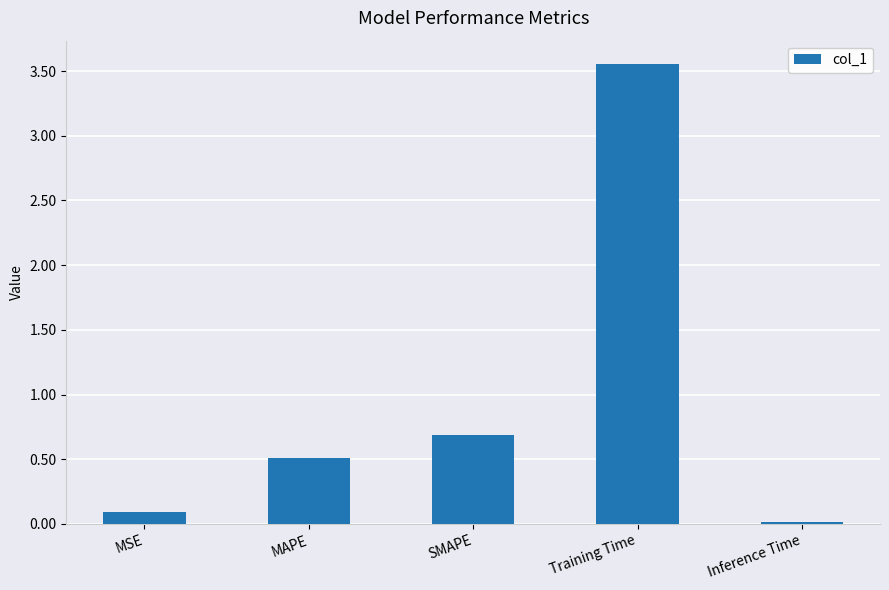

Does the chart contain stacked bars?

No